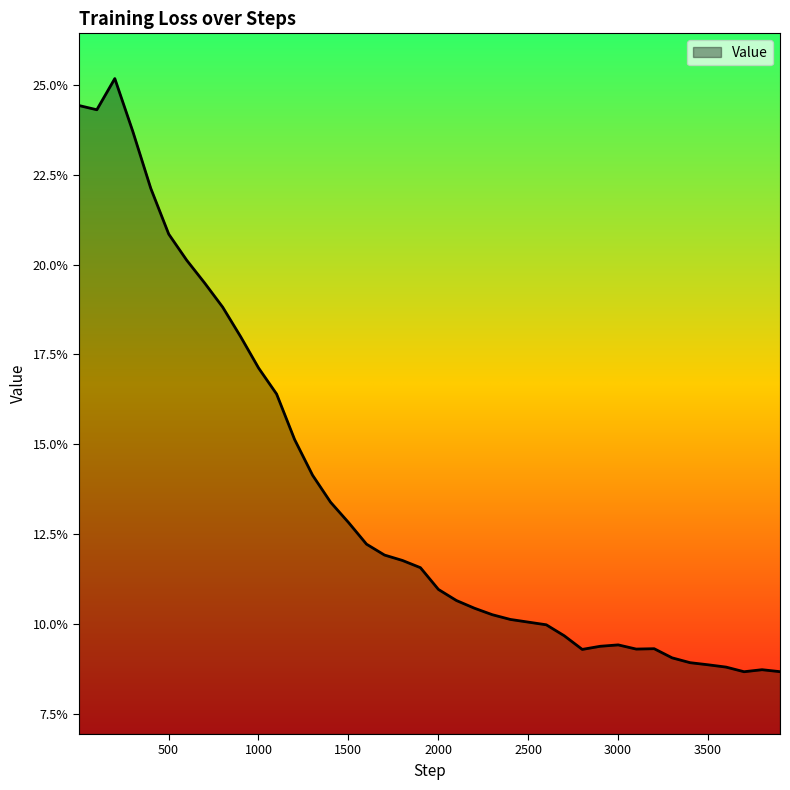

Does the chart display data point markers on the line(s)?

No